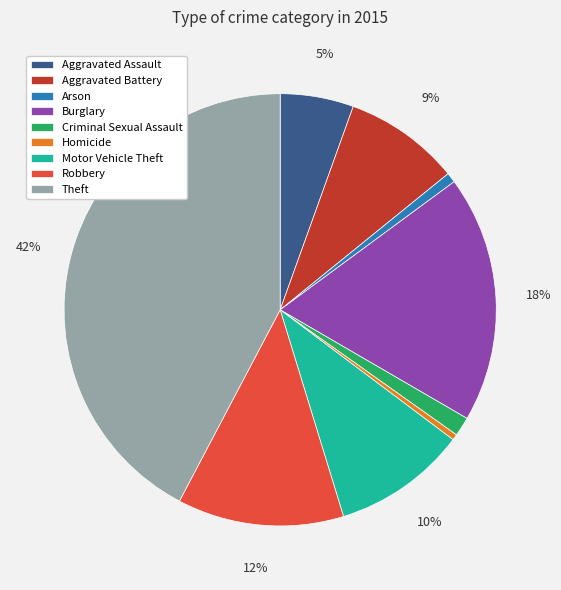

To the nearest percent, what is the combined percentage of Motor Vehicle Theft and Arson?

11%